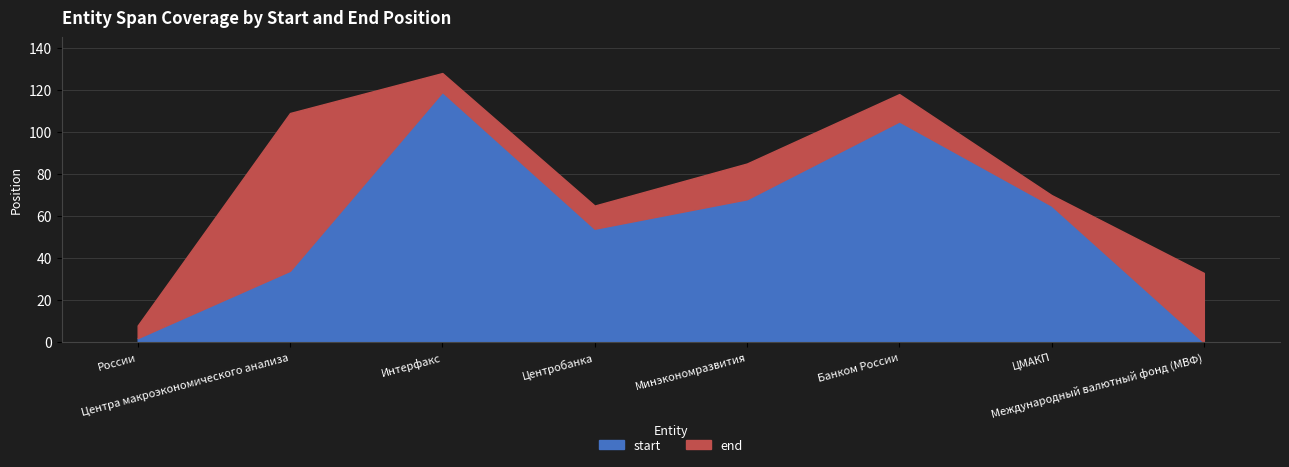

What is the value of the end point at the 8th from the left?

33